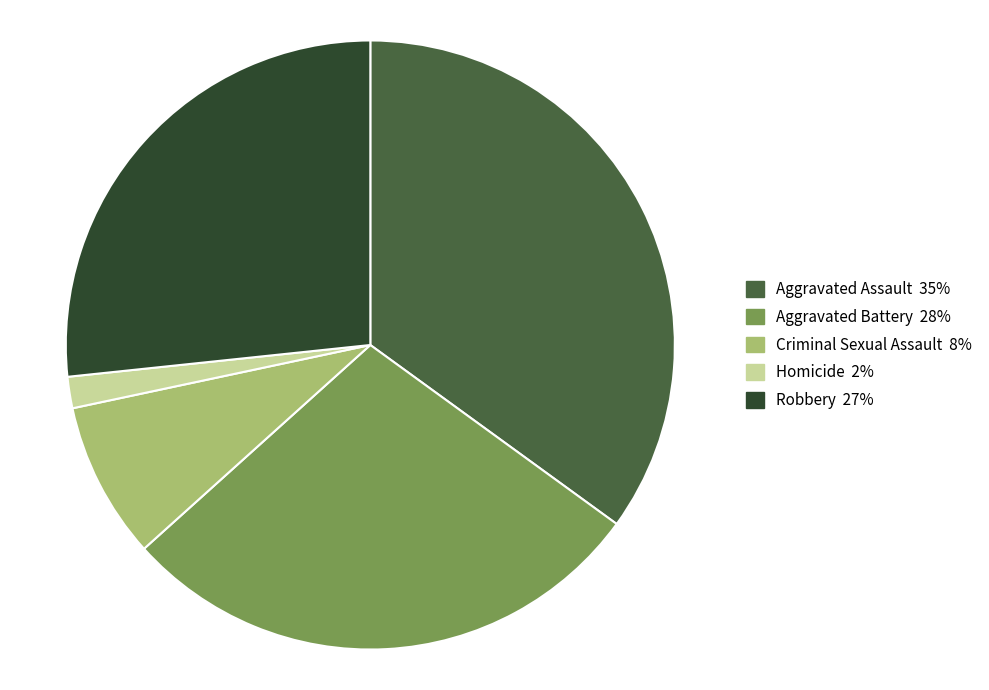

True or false: Homicide 2% accounts for 12% of the total.

False